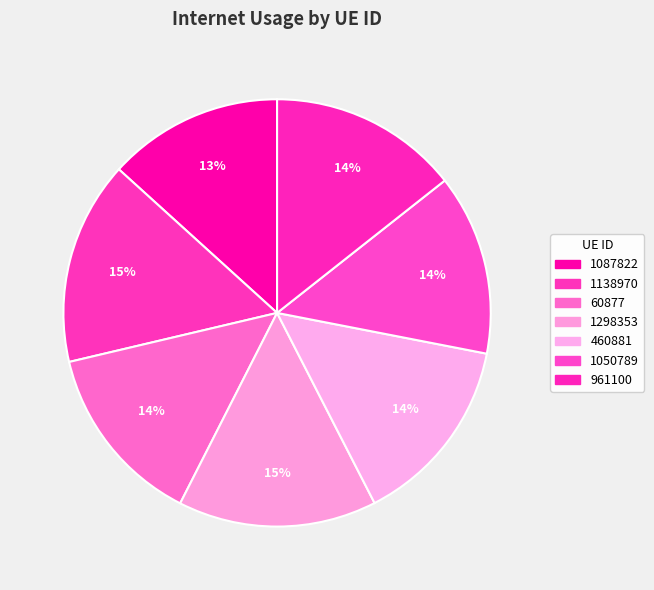

True or false: 1050789 accounts for 14% of the total.

True